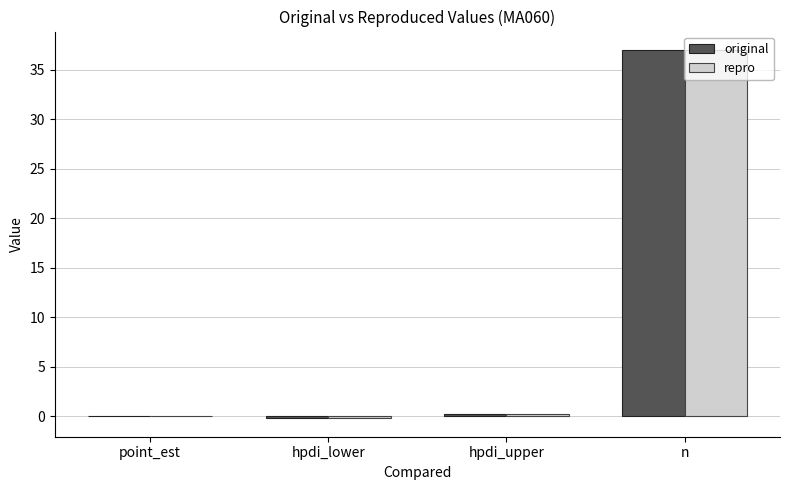

The value of repro at n is 58.8. True or false?

False